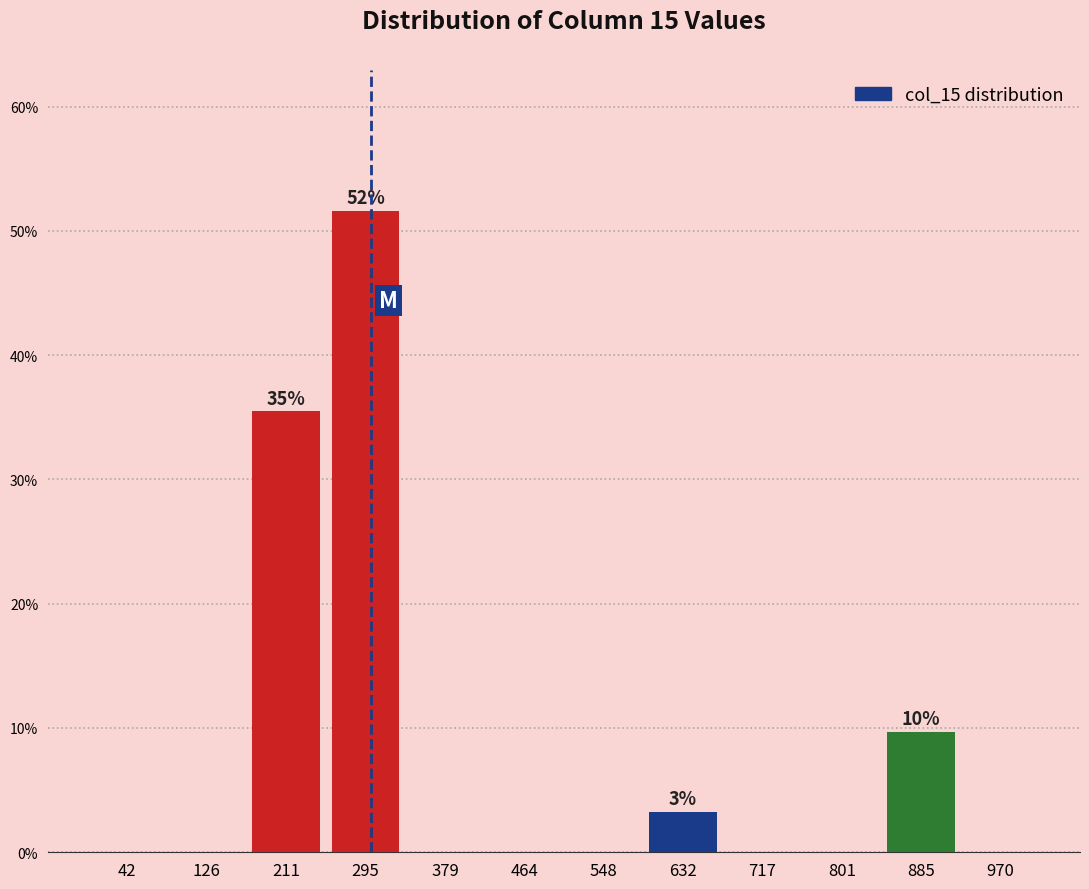

Which range on the x-axis has the tallest bar?

250 to 340